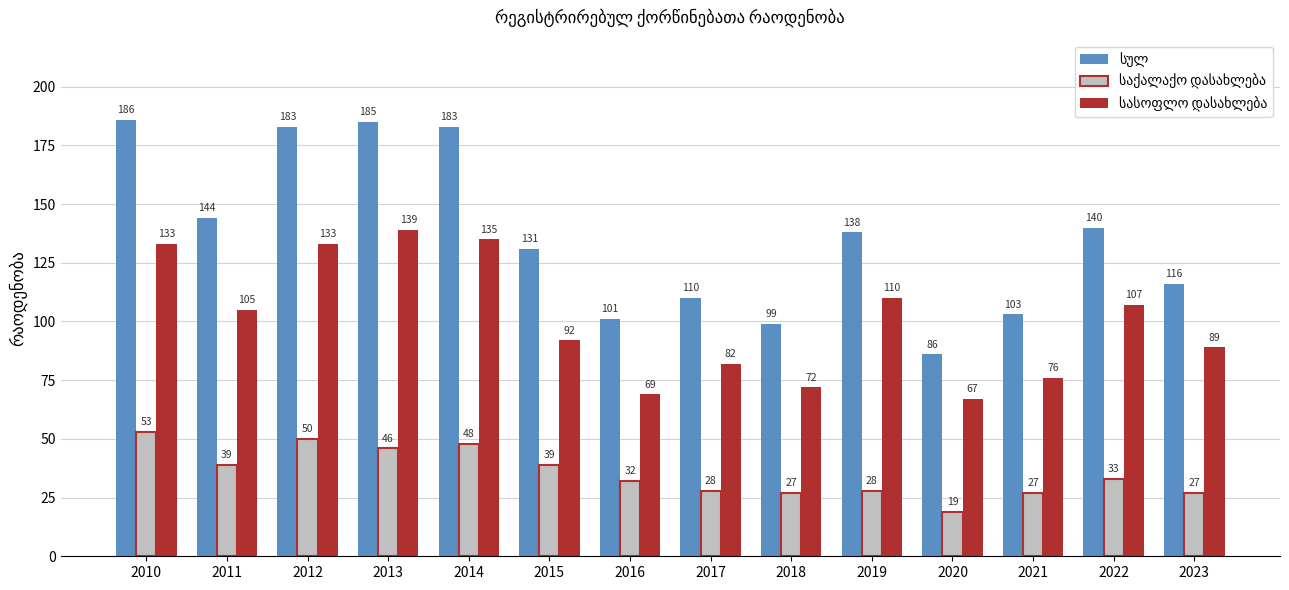

At which category is the sum across all series the highest?

2010